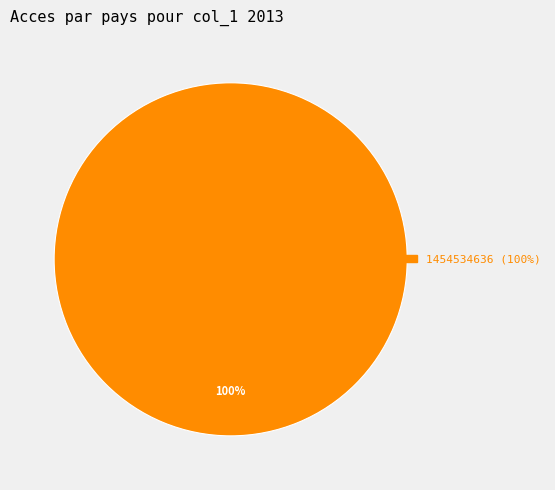

Is there any slice that represents more than half of the pie?

Yes